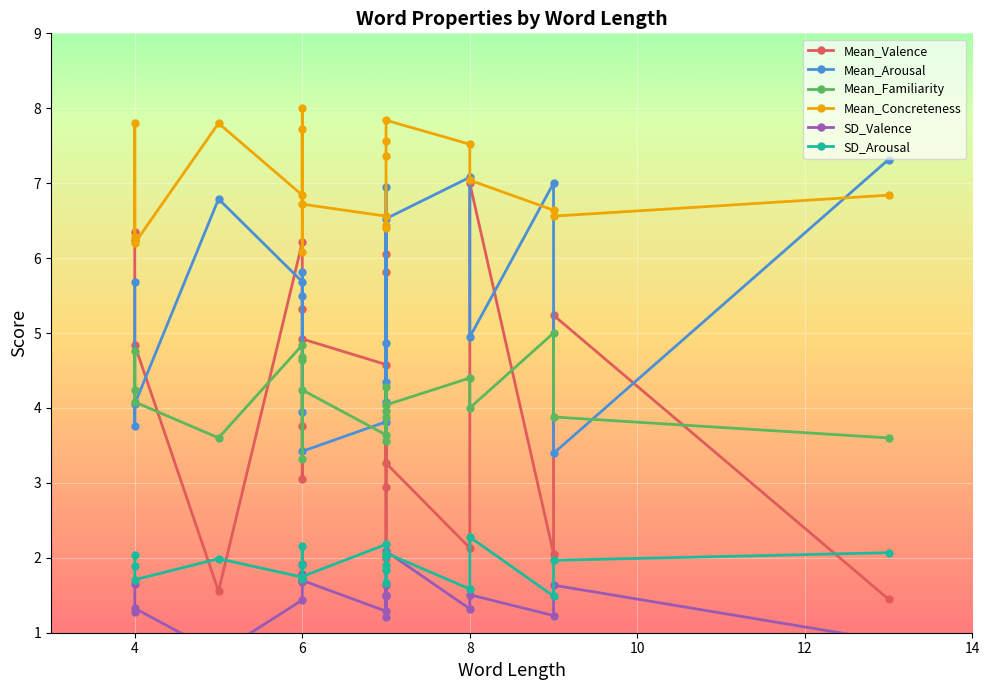

How many interior local peaks does the Mean_Concreteness series have?

5